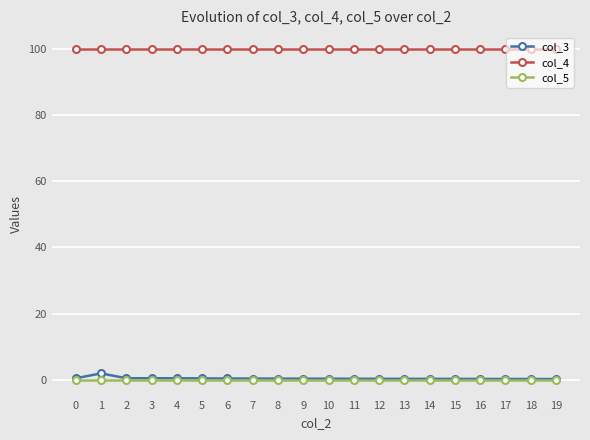

What is the average value of the col_3 series?

0.5